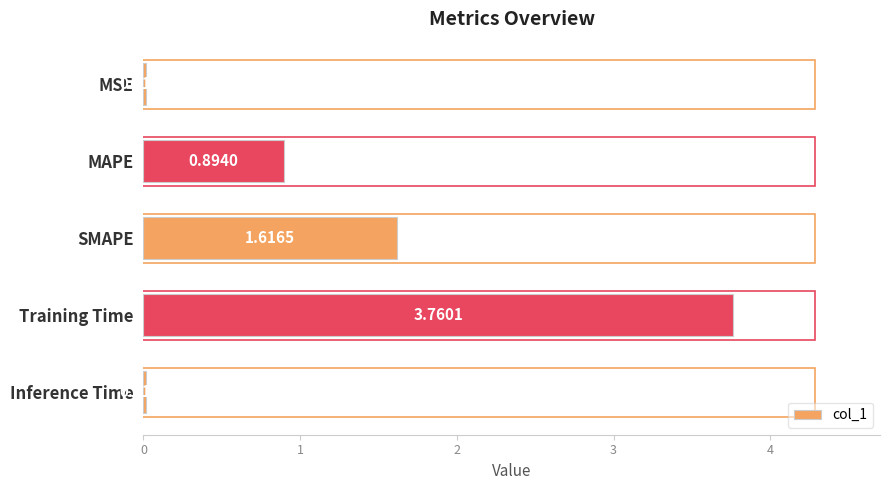

Where is the data nearest to the value 1?

MAPE